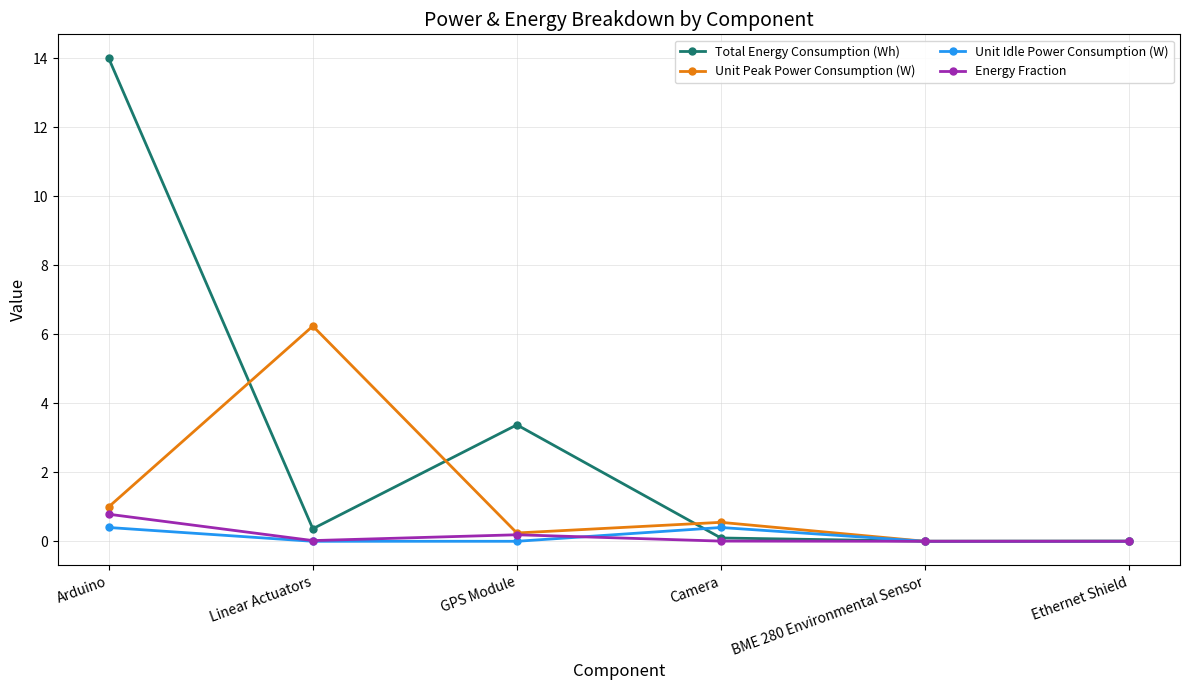

What is the value of the Unit Peak Power Consumption (W) point at the 4th from the left?

0.6